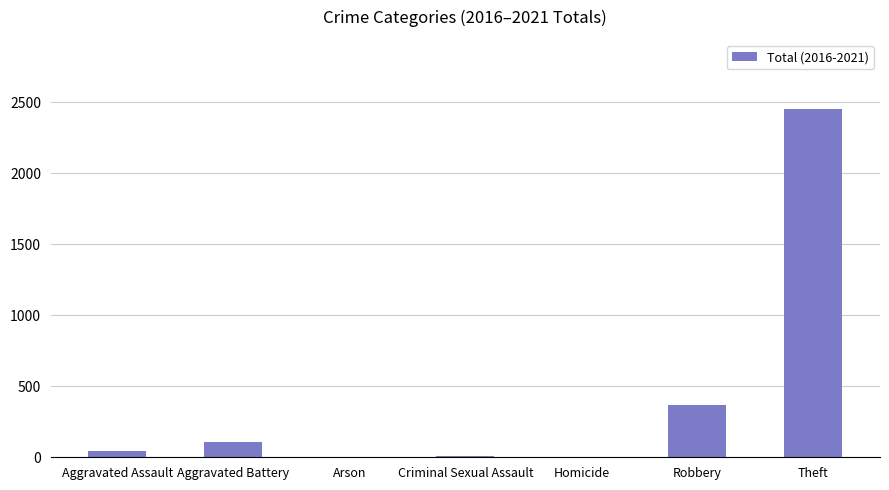

Are the bars horizontal?

No